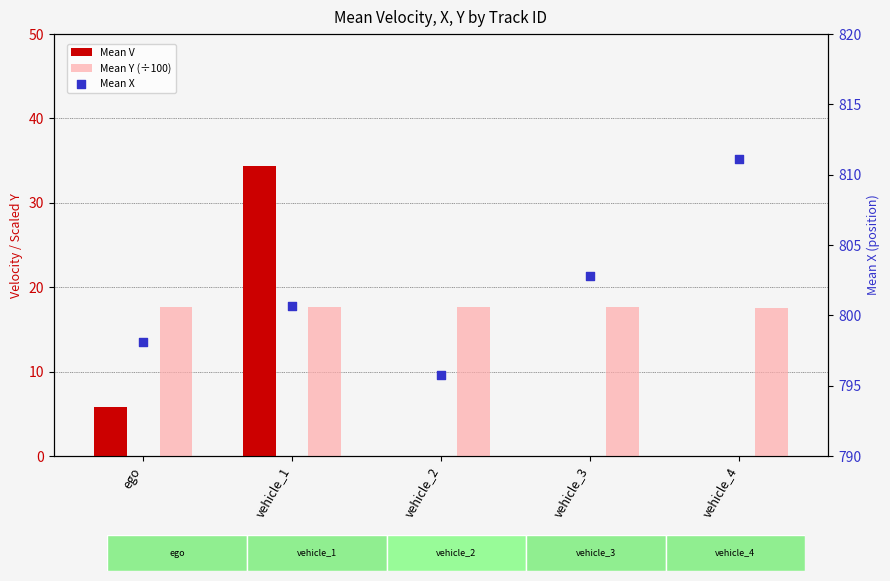

At which category is the sum across all series the highest?

vehicle_1